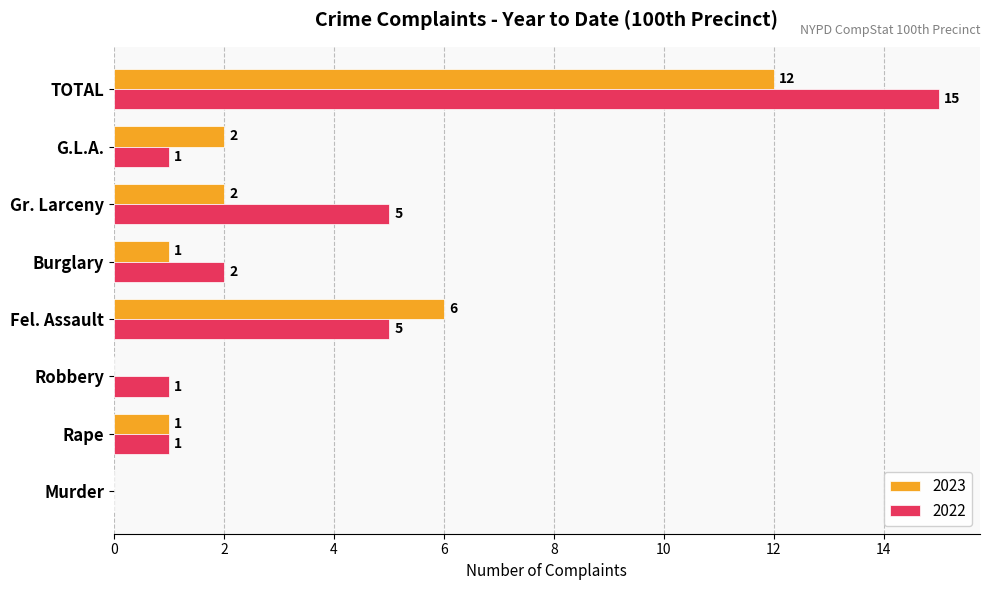

What is the difference between the 2023 values at G.L.A. and Fel. Assault?

4